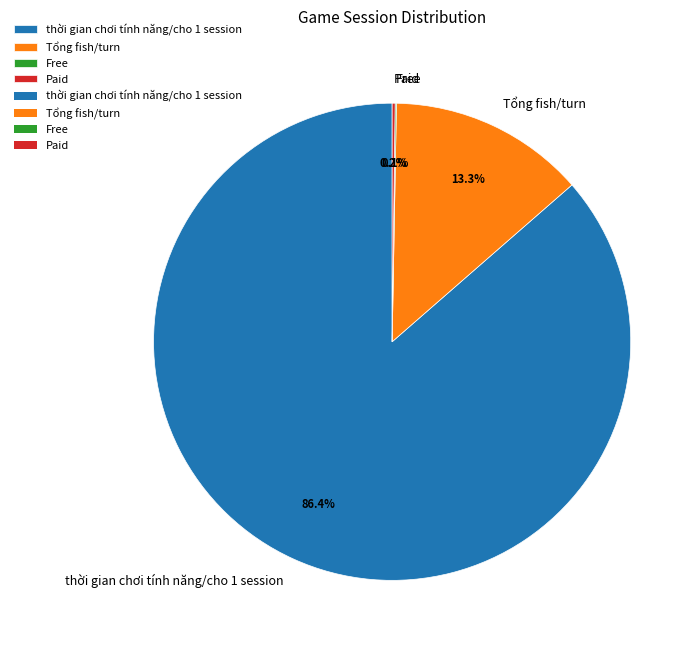

Does any single category account for the majority?

Yes